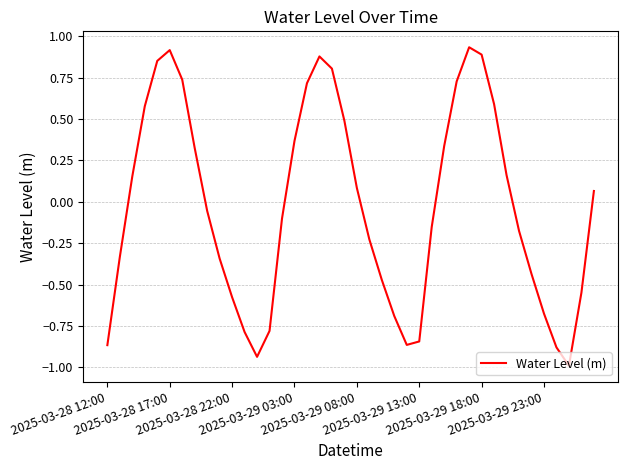

What is the difference between the maximum and minimum values?

1.9